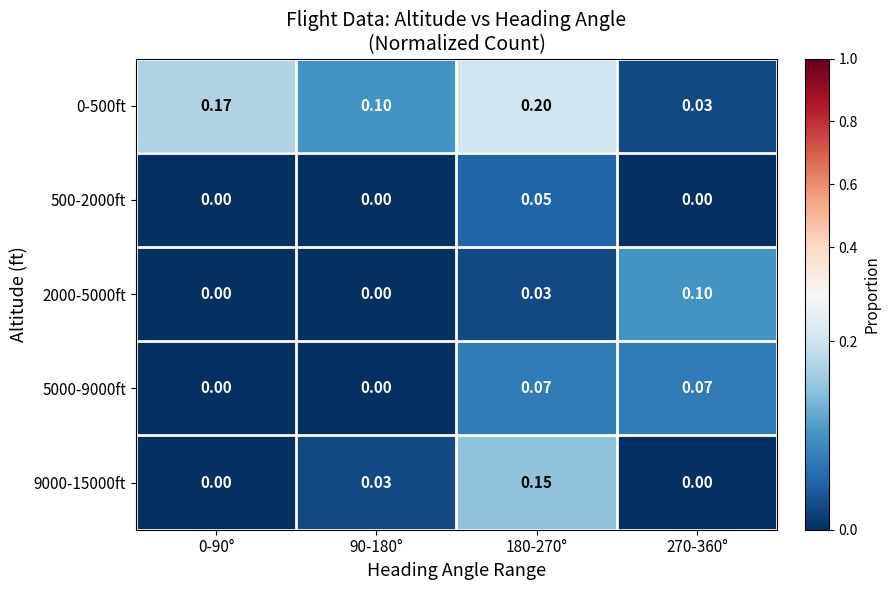

At how many categories does at least one series exceed 0?

4